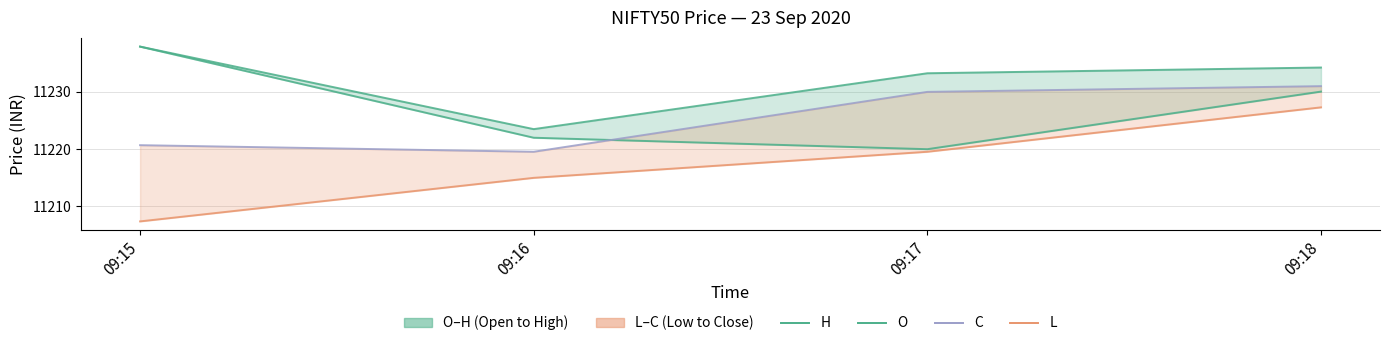

Which series has the largest total across all categories?

H